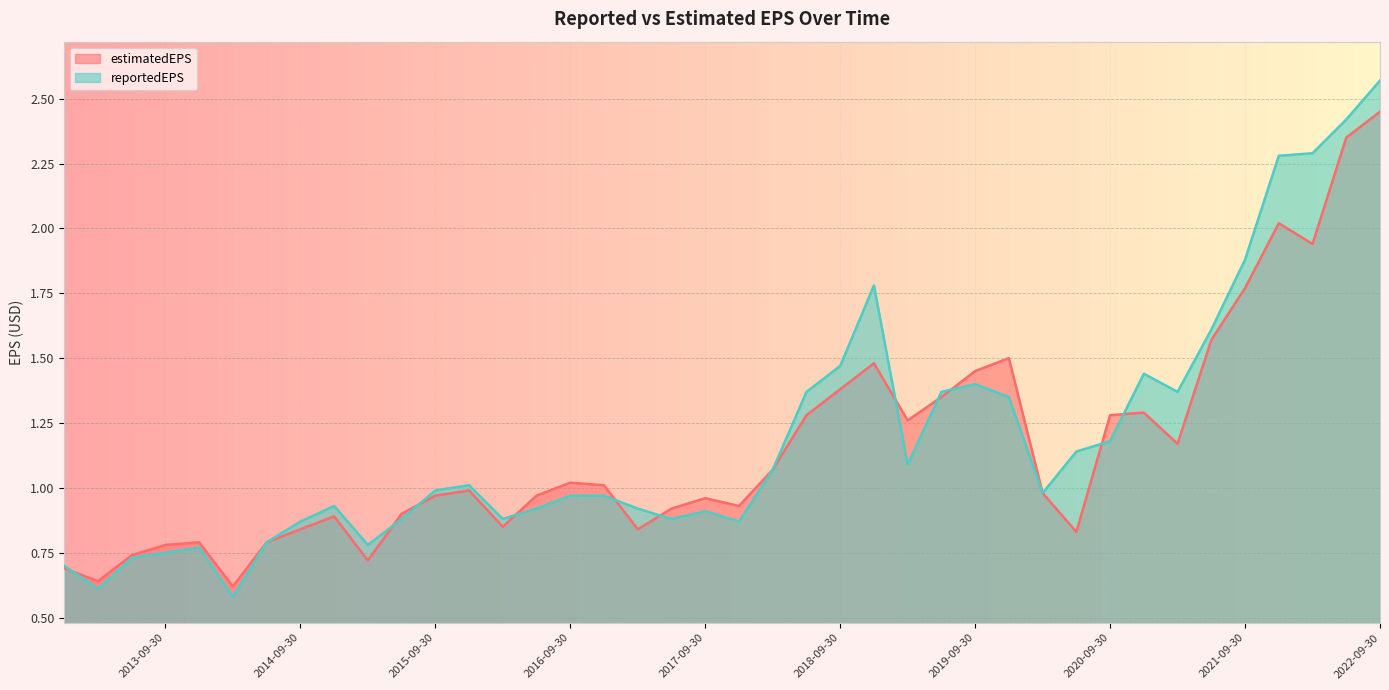

After their last crossing, which series has the higher values: reportedEPS or estimatedEPS?

reportedEPS